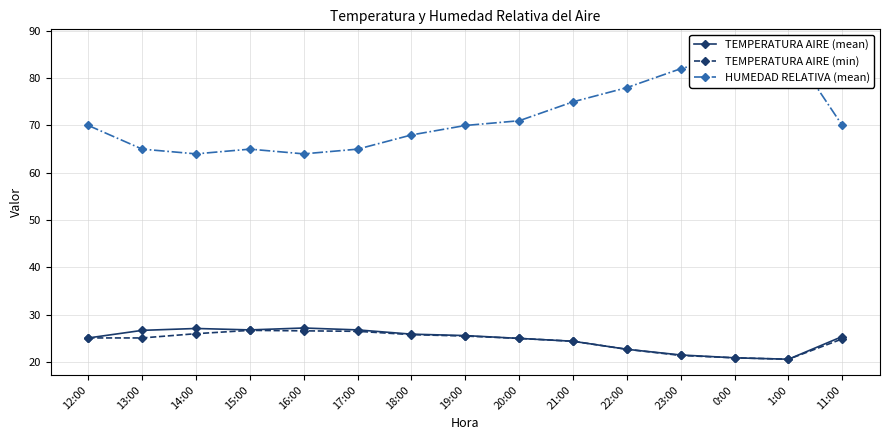

What is the total value across all series at 16:00?

117.8